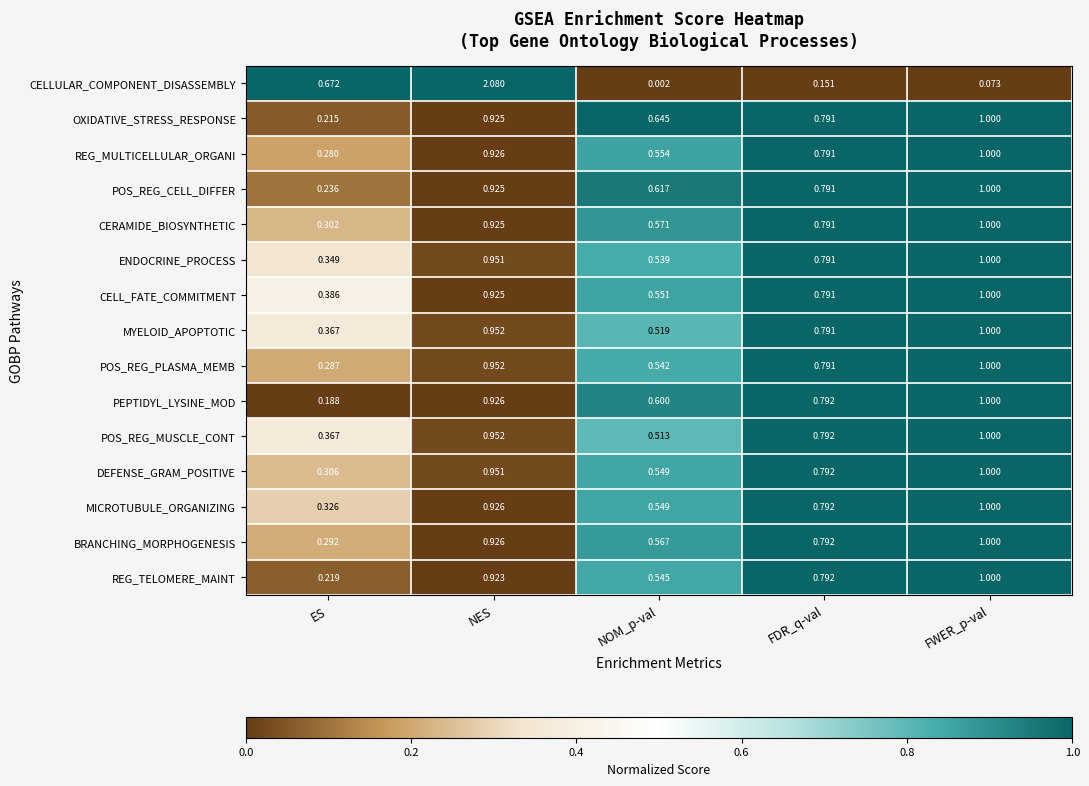

At which category does the chart reach its minimum across all series?

NOM_p-val